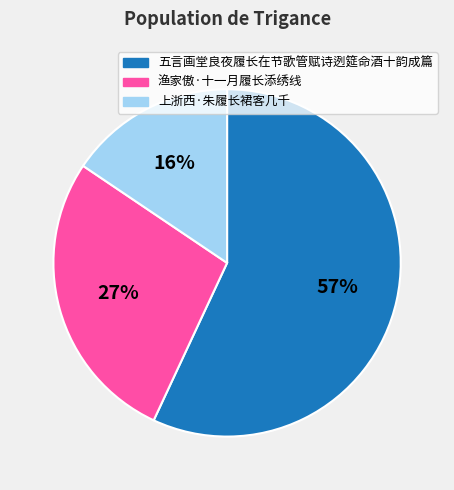

What is the largest slice in the pie chart?

五言画堂良夜履长在节歌管赋诗迾筵命酒十韵成篇